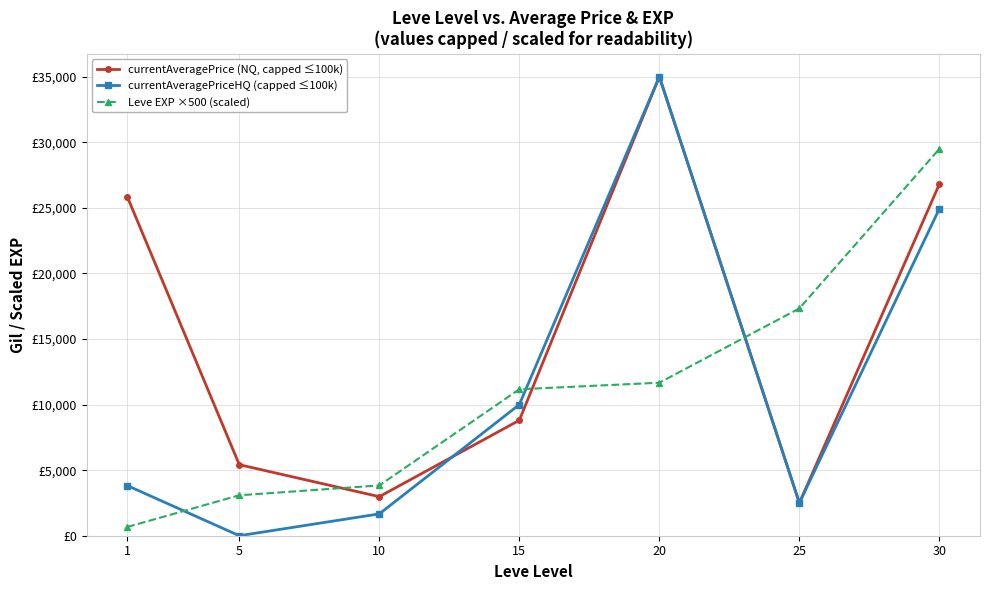

Between 20 and 1, which is larger?

20